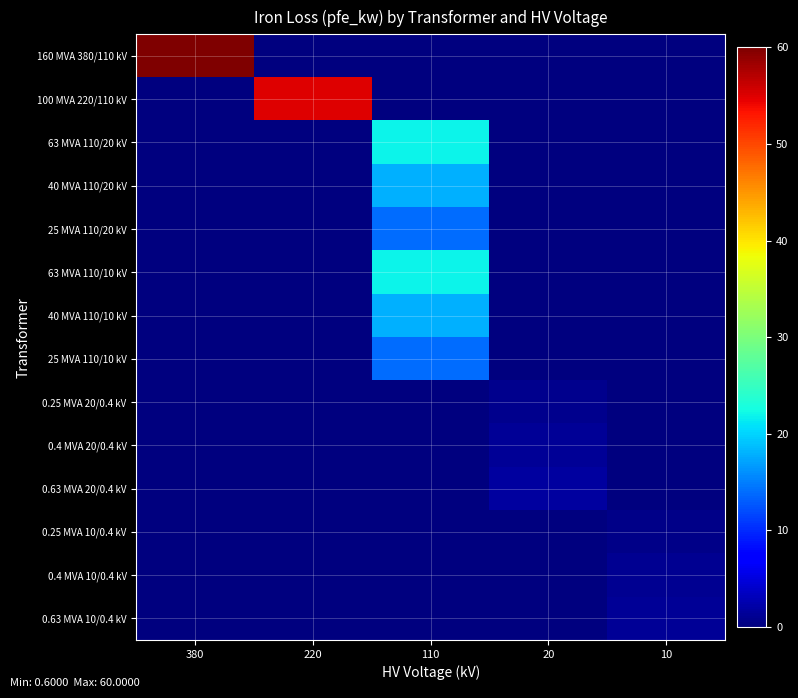

Which series has the largest total across all categories?

160 MVA 380/110 kV